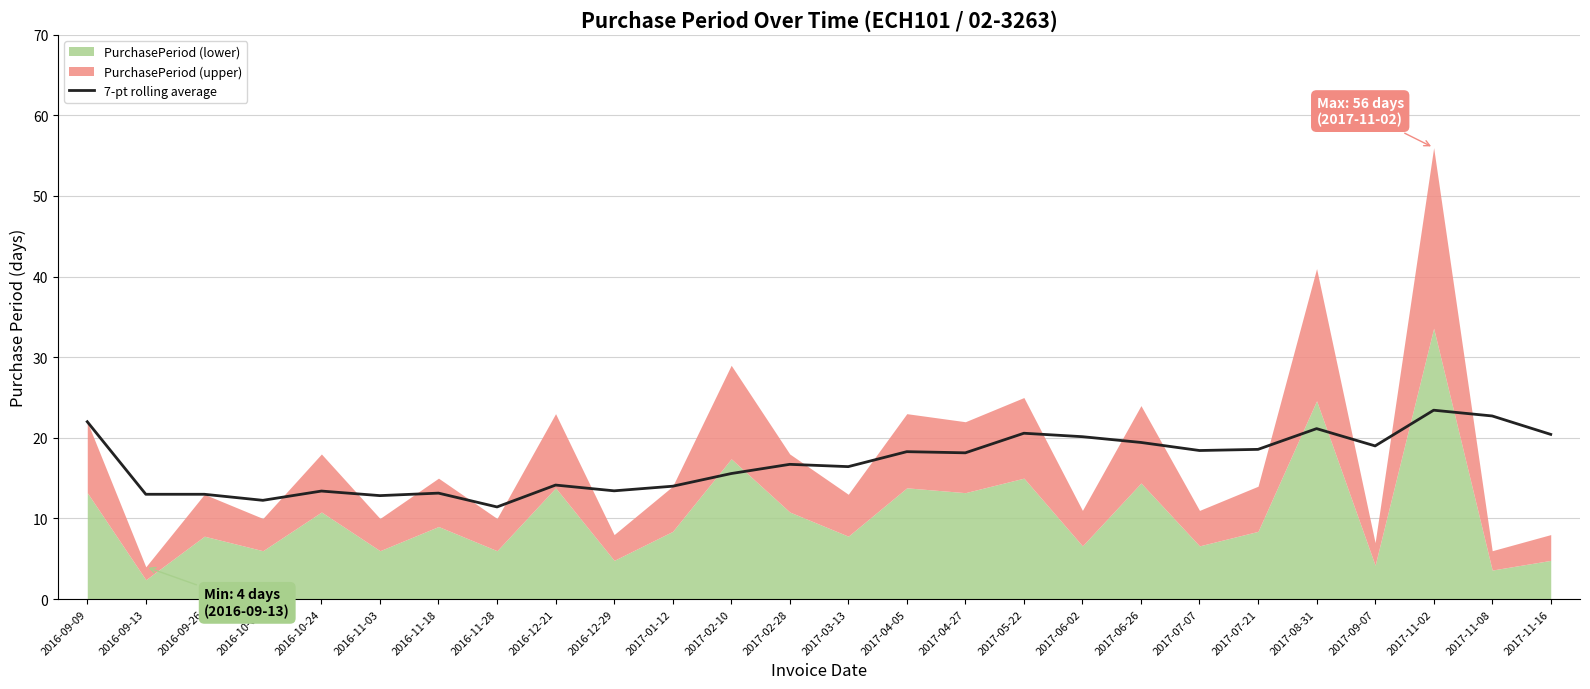

The chart shows a value of 25.0 at 2017-07-21. True or false?

False